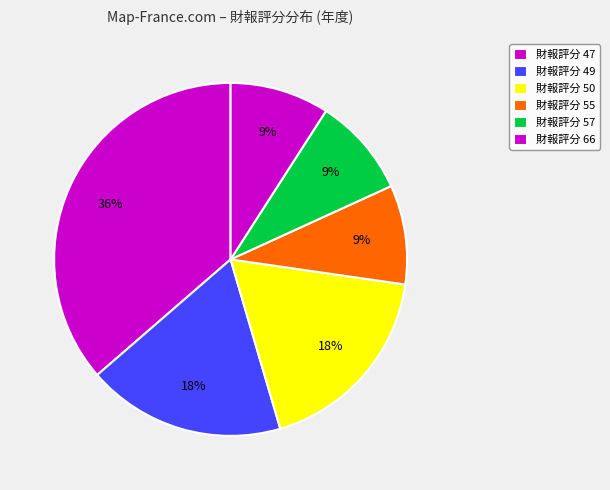

Does any single category account for the majority?

No